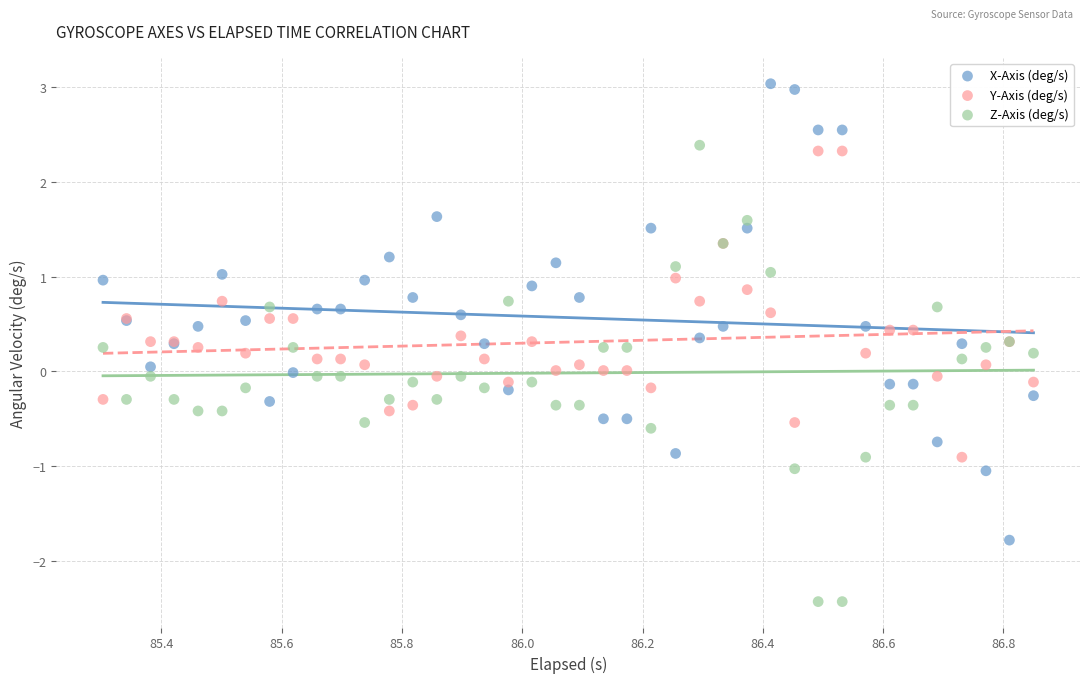

Which series reaches the maximum Y coordinate?

X-Axis (deg/s)